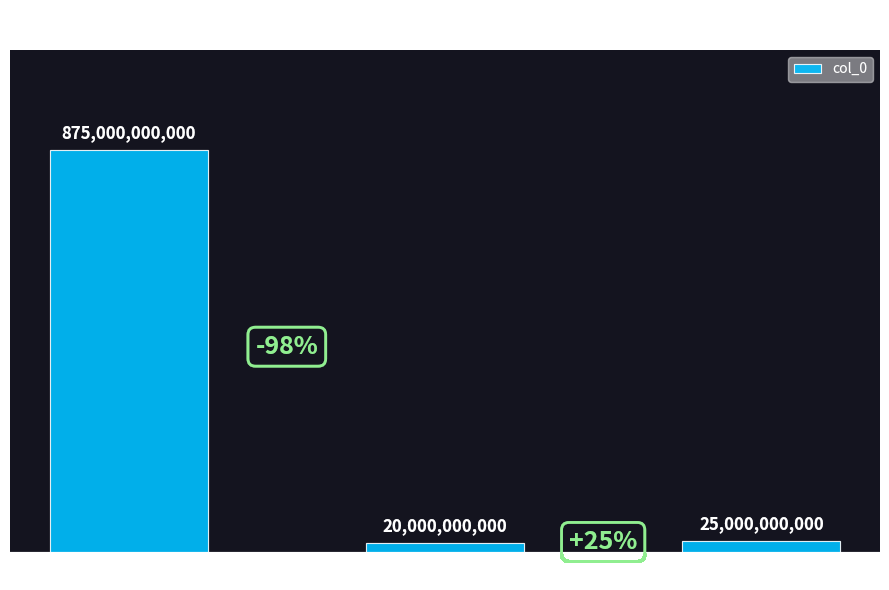

Does the chart contain stacked bars?

No